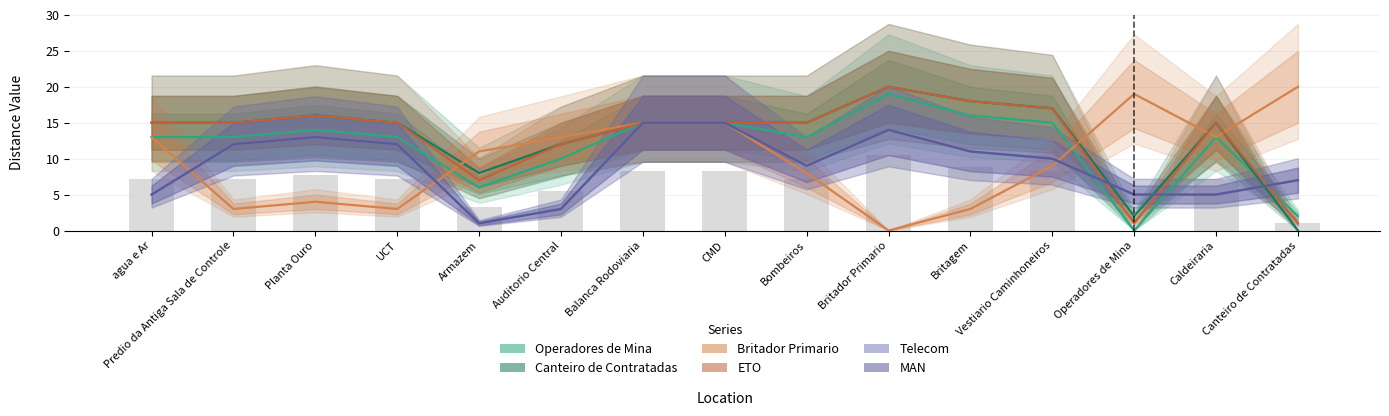

At how many categories does at least one series exceed 10?

15